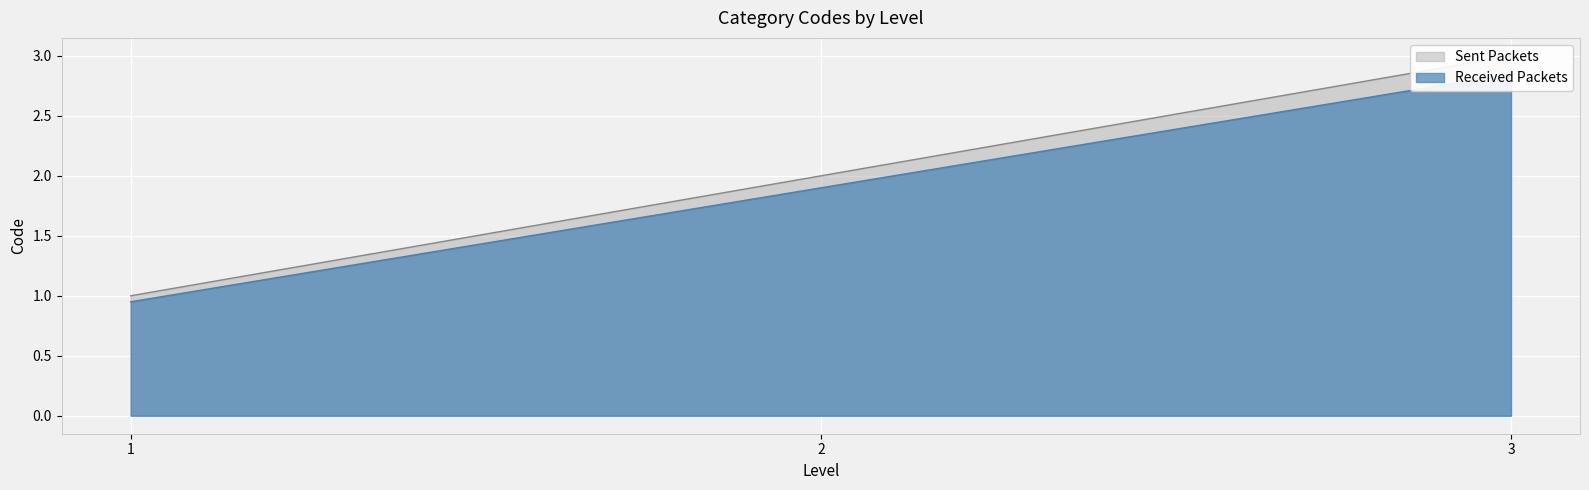

What is the greatest value displayed?

3